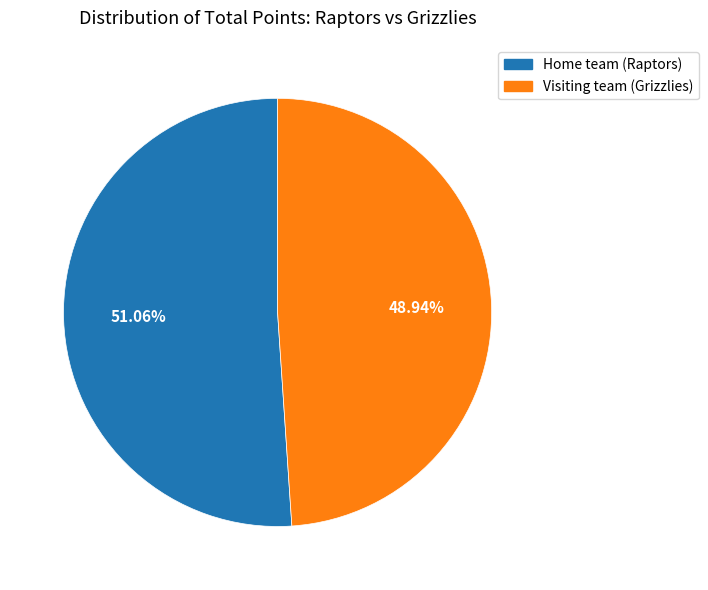

Which category has the smallest portion of the pie?

Visiting team (Grizzlies)